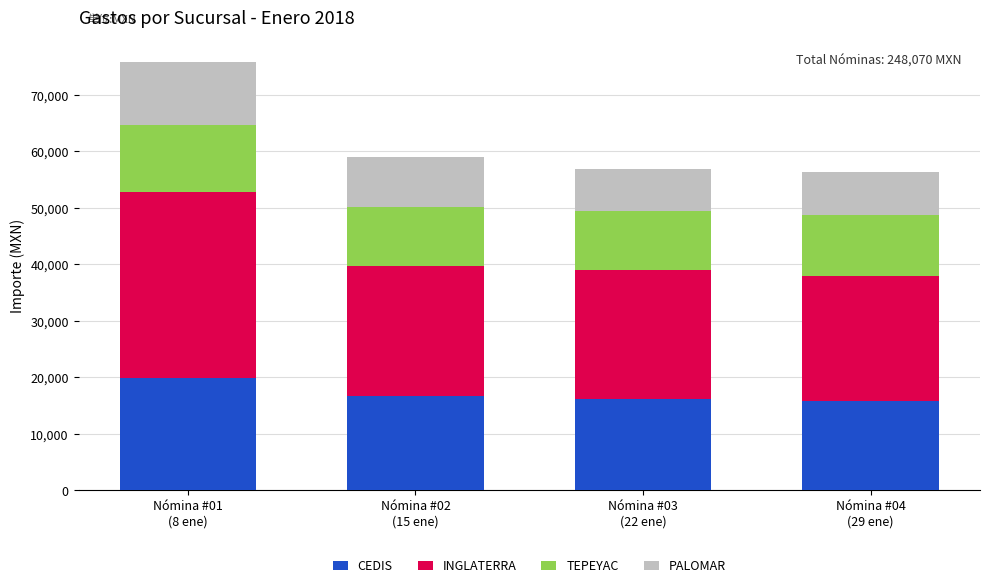

What is the total value across all series at Nómina #02
(15 ene)?

58988.1